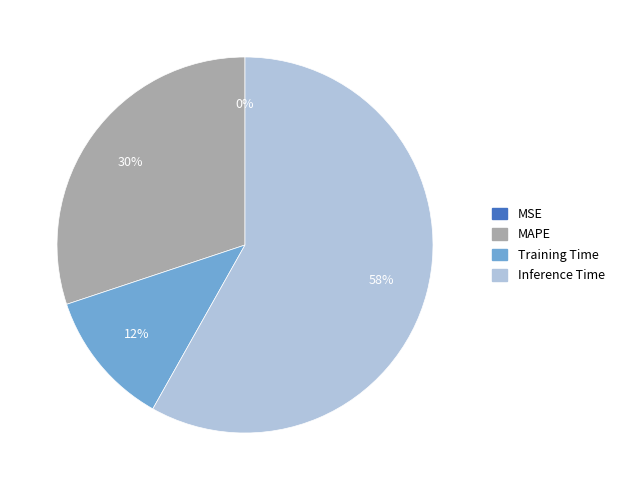

Is it true that Training Time is 12% of the pie?

True